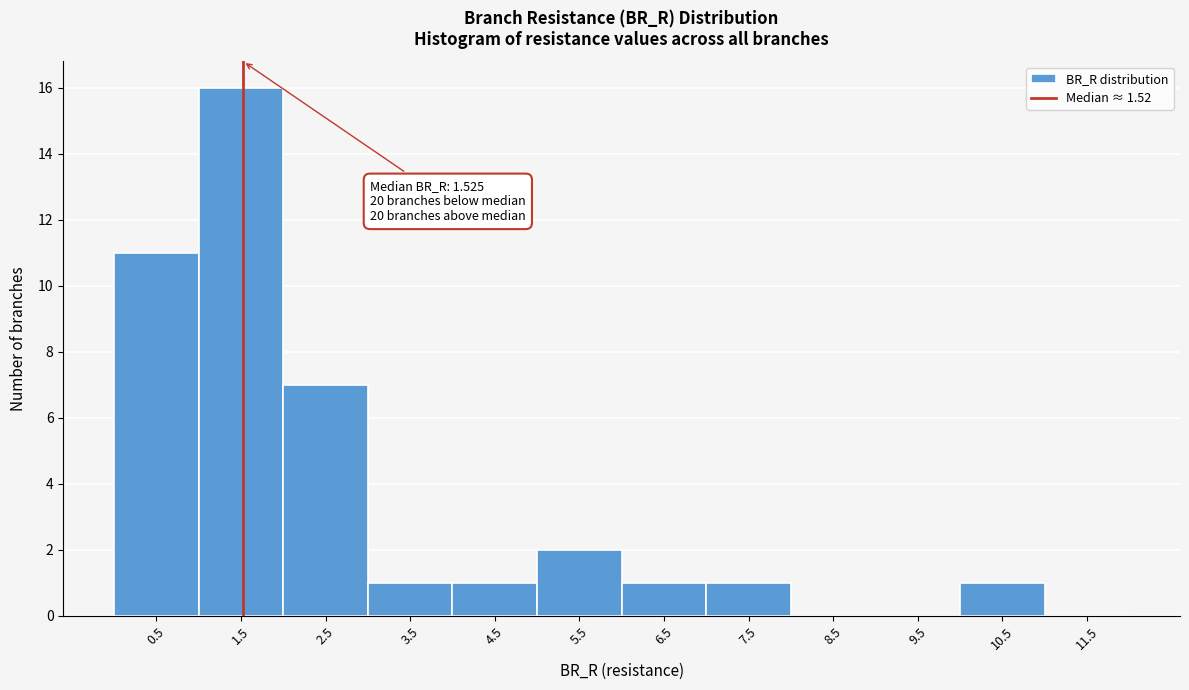

Which range on the x-axis has the tallest bar?

1 to 2